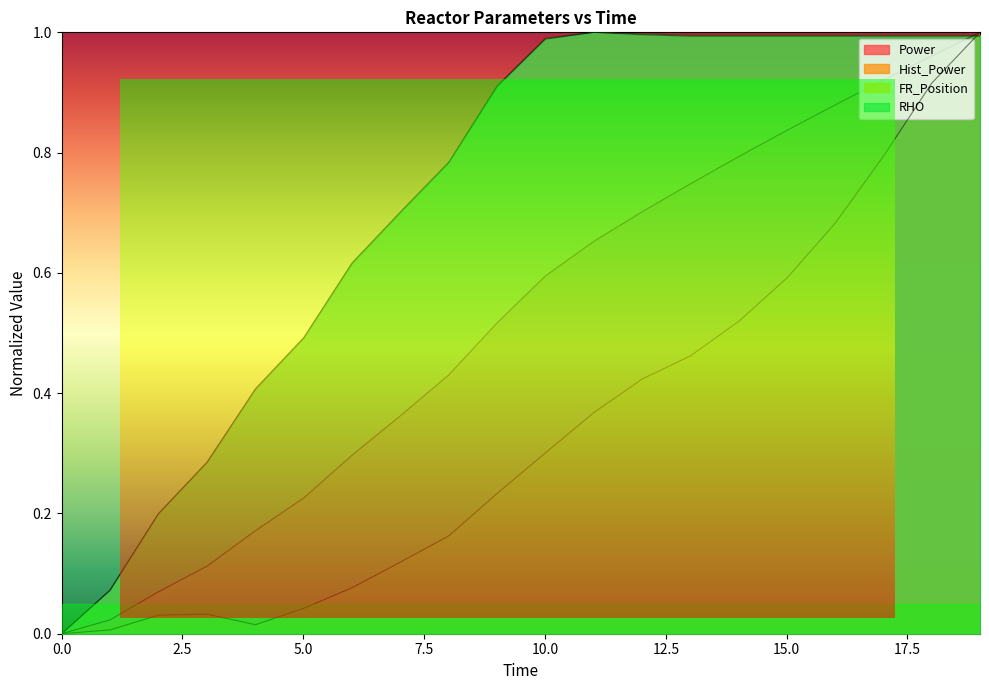

The Hist_Power series shows 0.3 at 10.01. True or false?

True